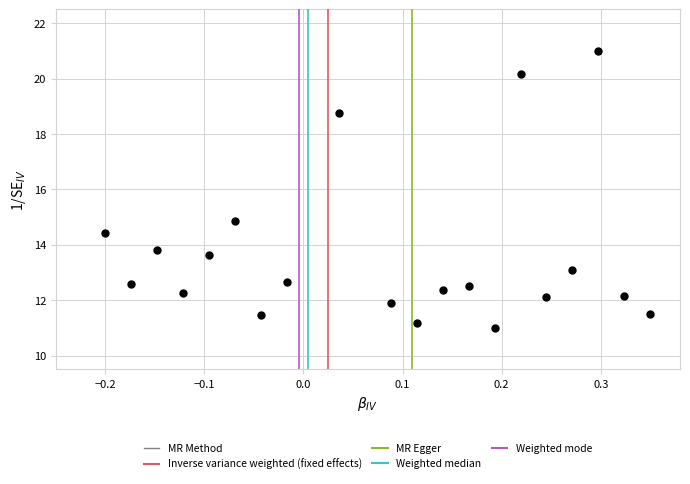

What is the range of X values (max minus min)?

0.6